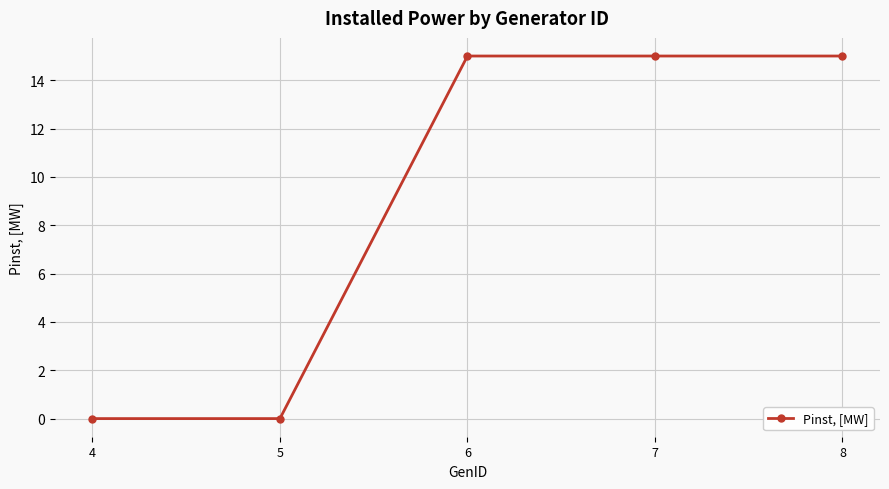

True or false: the data has more than 1 interior local peaks.

False